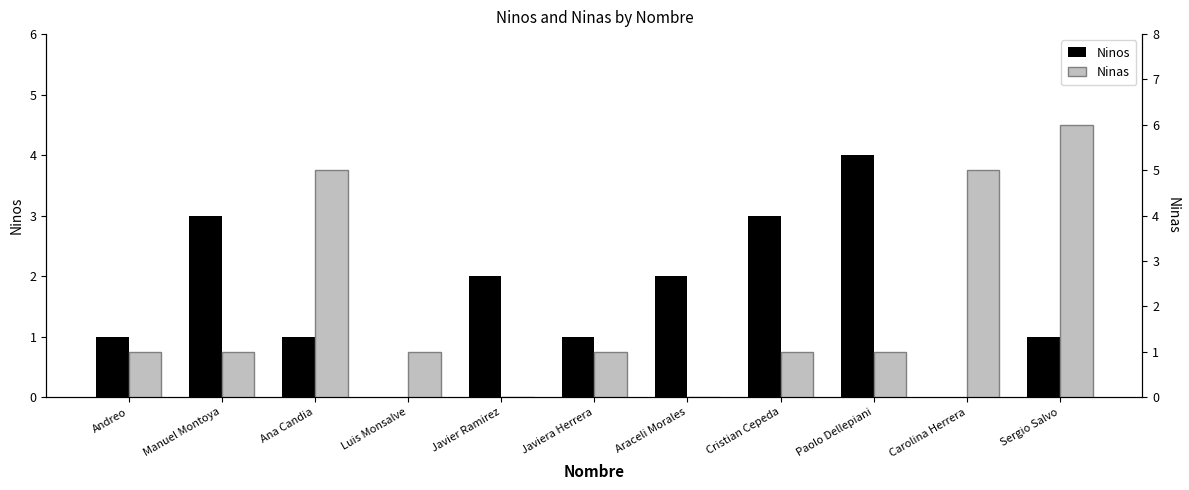

Read the Ninas value at Sergio Salvo.

6